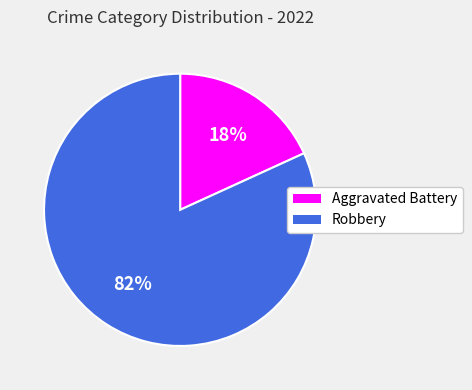

What percentage is the Robbery slice, to the nearest percent?

82%